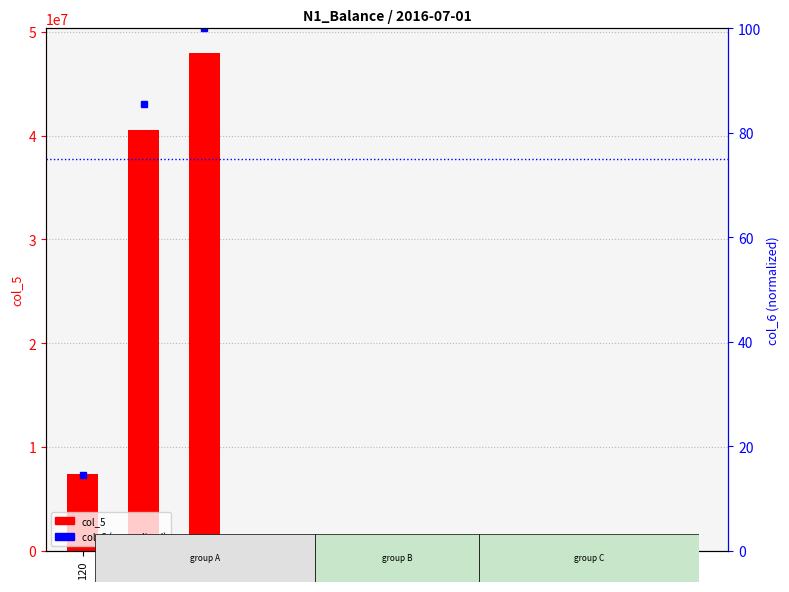

List the series in order of their overall mean, lowest first.

col_6 (normalized), col_5